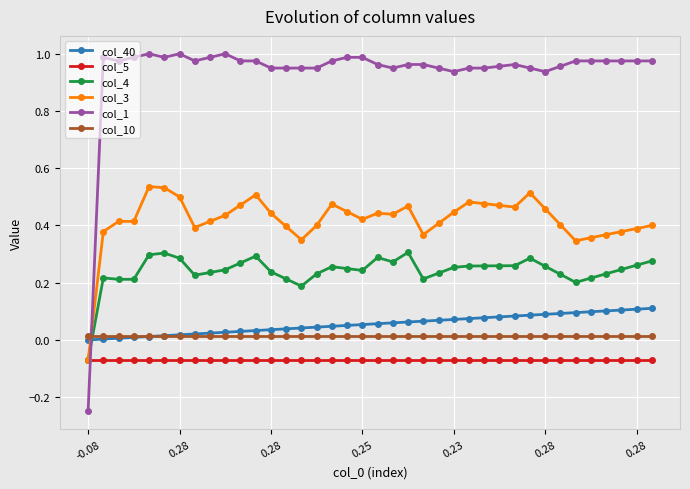

What are all the series names shown in the legend?

col_40, col_5, col_4, col_3, col_1, col_10